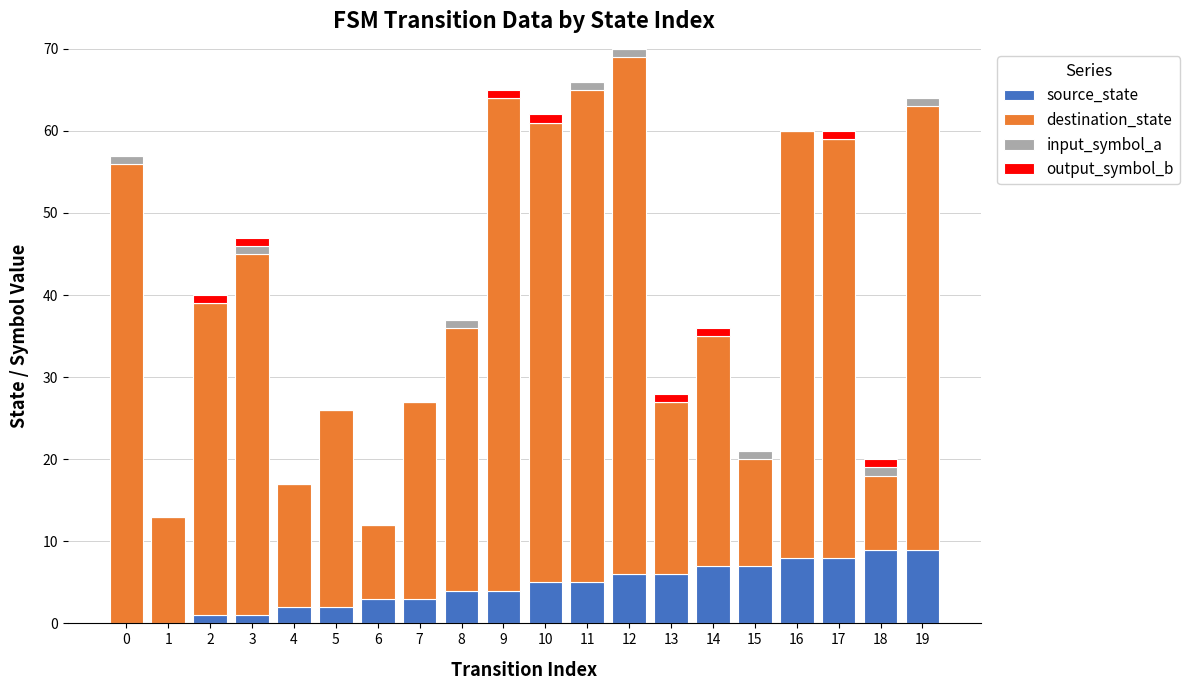

Are the bars grouped side by side (vs. stacked)?

No